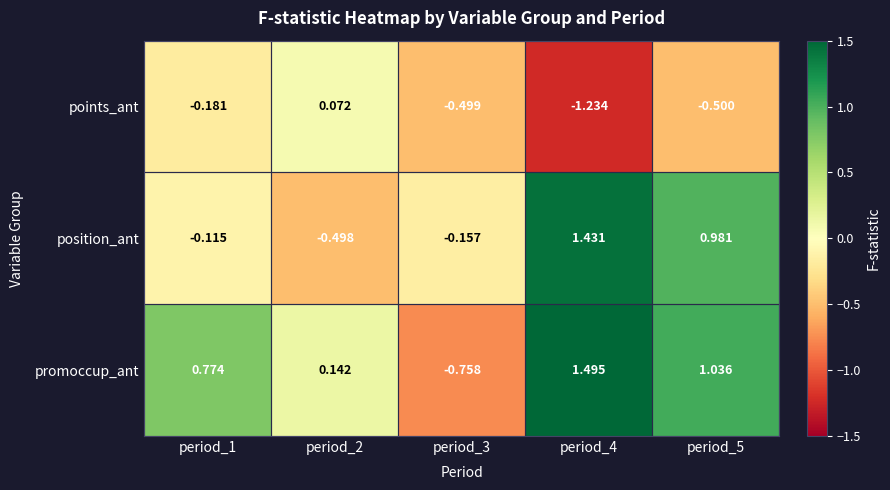

At which category is the sum across all series the highest?

period_4